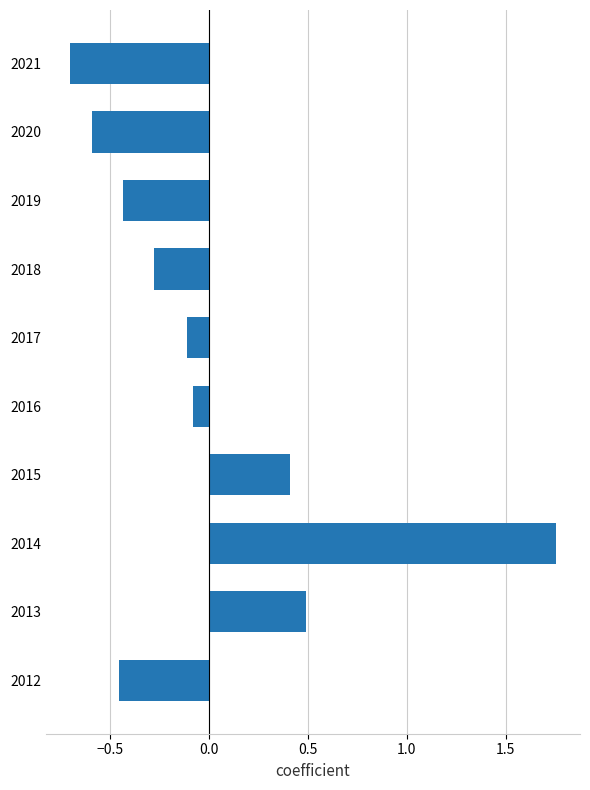

Which label corresponds to the smallest value in the chart?

2021